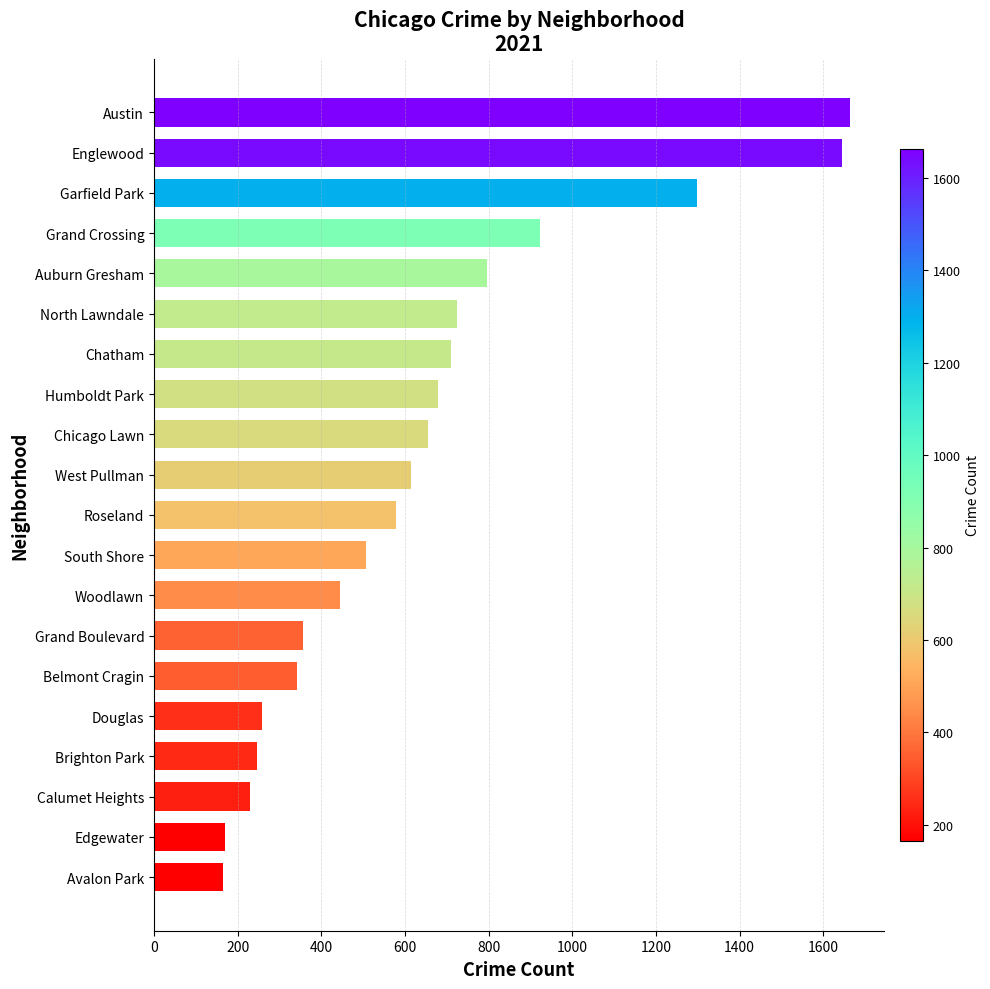

Are the bars horizontal?

Yes